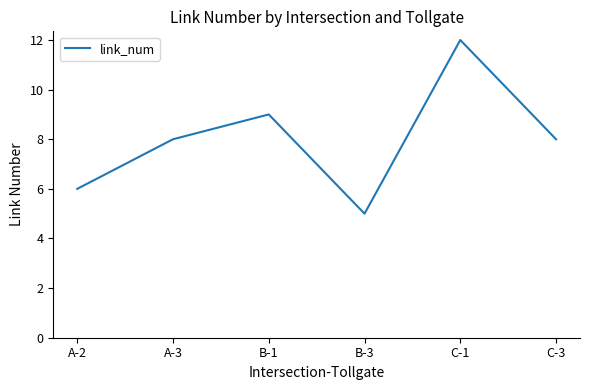

Reading right to left, transcribe all the data shown in this chart.

8	12	5	9	8	6